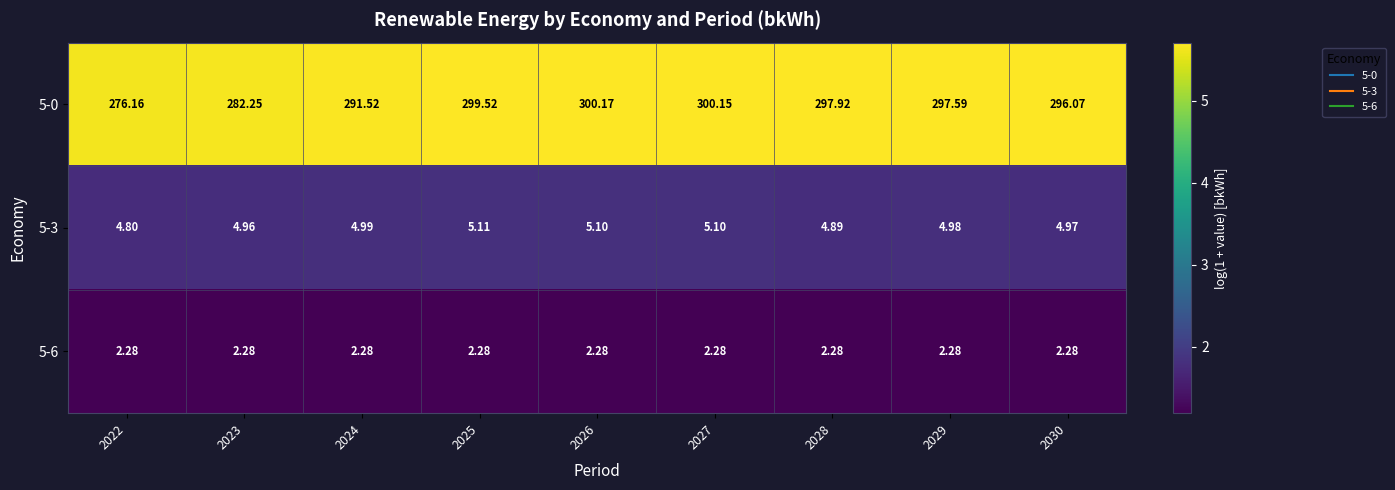

How many categories are shown in the chart?

9